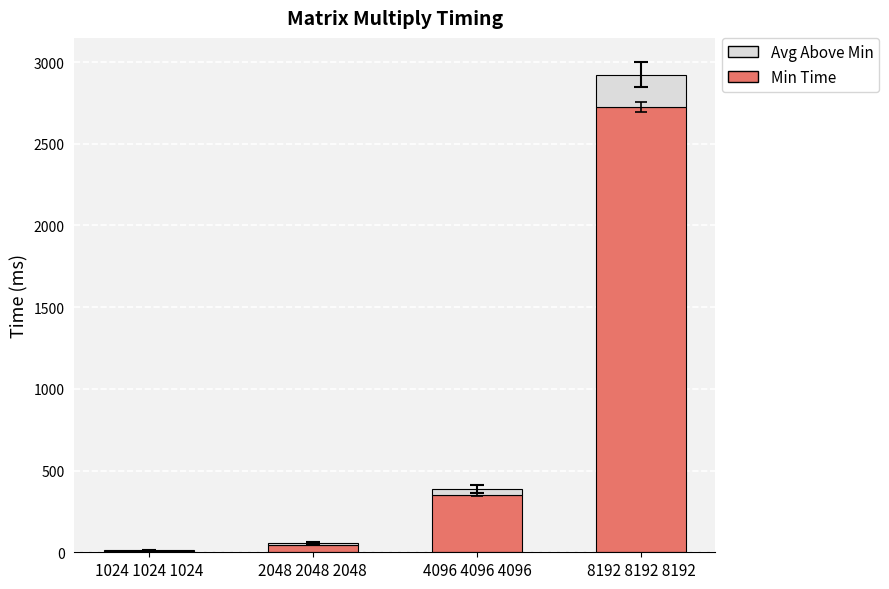

Reading left to right, transcribe the values for Min Time.

1024 1024 1024=10.0	2048 2048 2048=47.0	4096 4096 4096=352.0	8192 8192 8192=2724.0